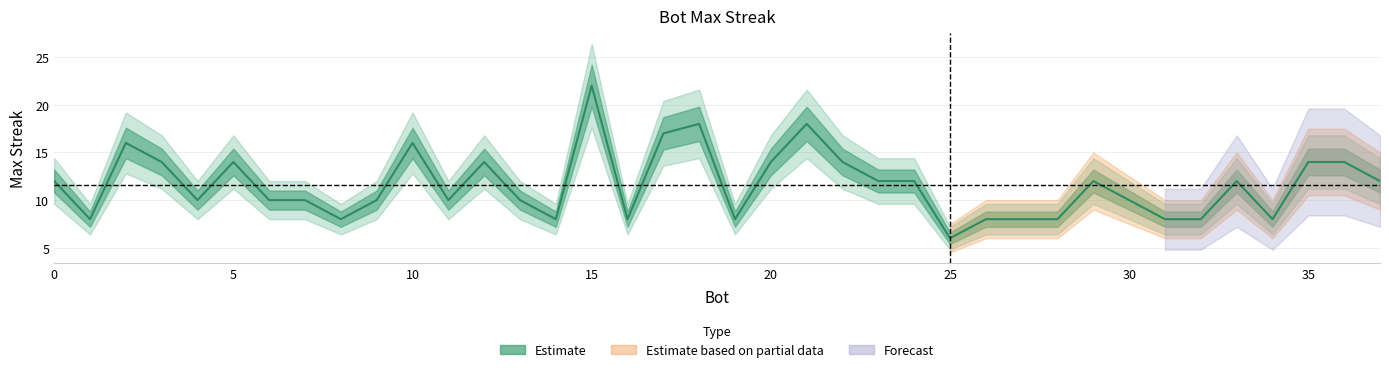

What is the difference between the maximum and minimum values?

16